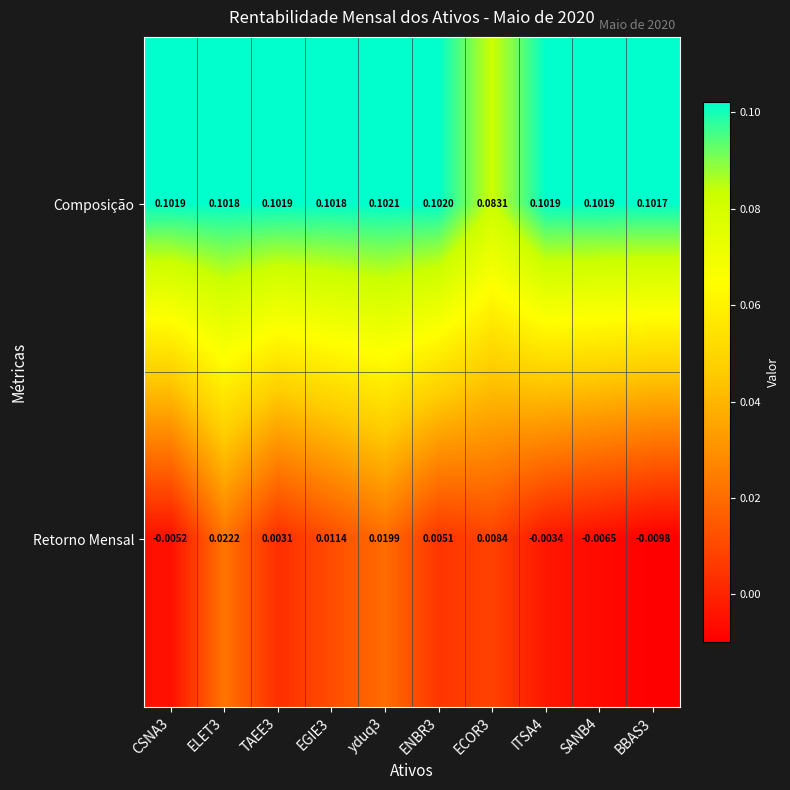

Which series has the largest range (max minus min)?

Retorno Mensal